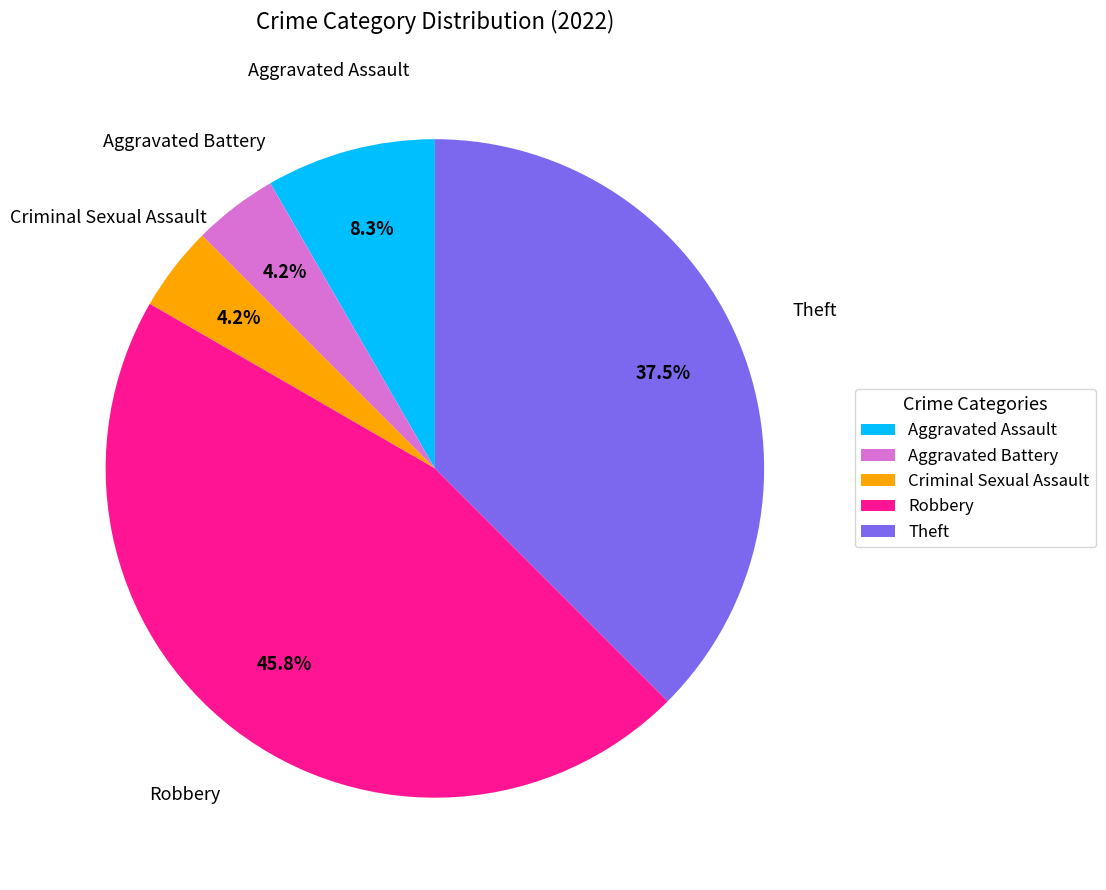

What is the largest slice in the pie chart?

Robbery